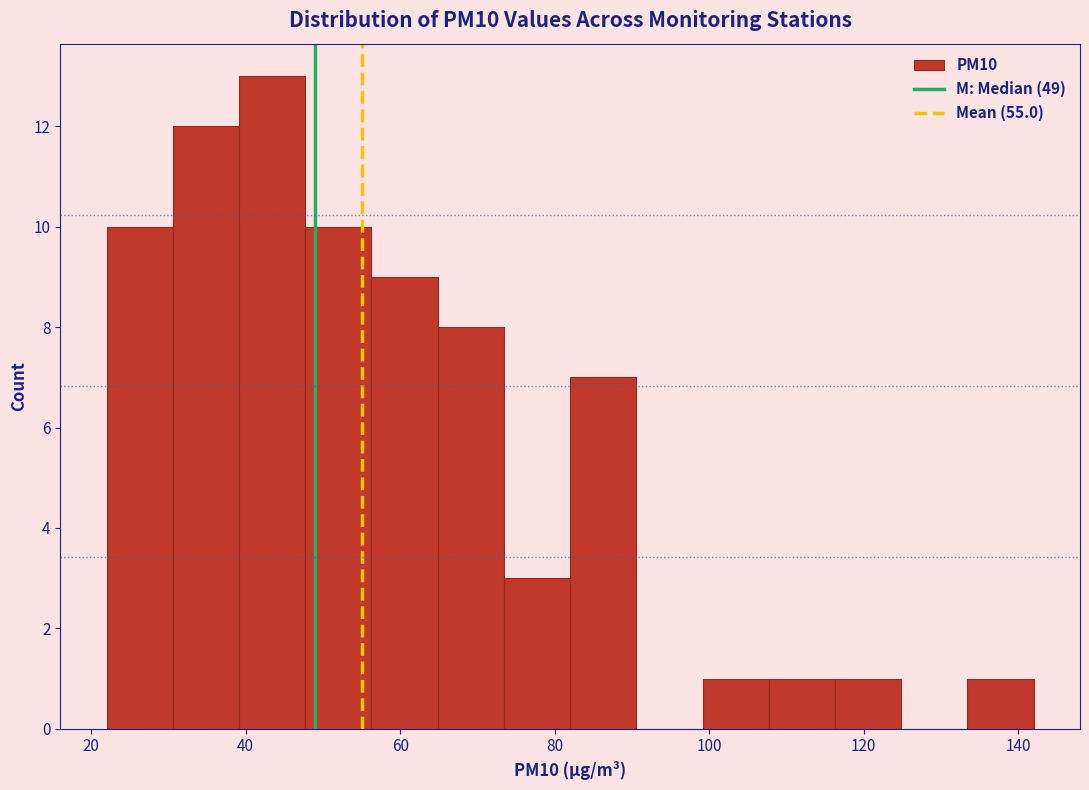

Reading left to right, list every bar in this chart as the range it spans on the x-axis followed by its height. Neither the bar edges nor the heights are printed on the chart, so give them approximately, as read against the axes.

22 to 30: 10
30 to 40: 12
40 to 48: 13
48 to 56: 10
56 to 64: 9
64 to 74: 8
74 to 82: 3
82 to 90: 7
90 to 100: 0
100 to 108: 1
108 to 116: 1
116 to 124: 1
124 to 134: 0
134 to 142: 1